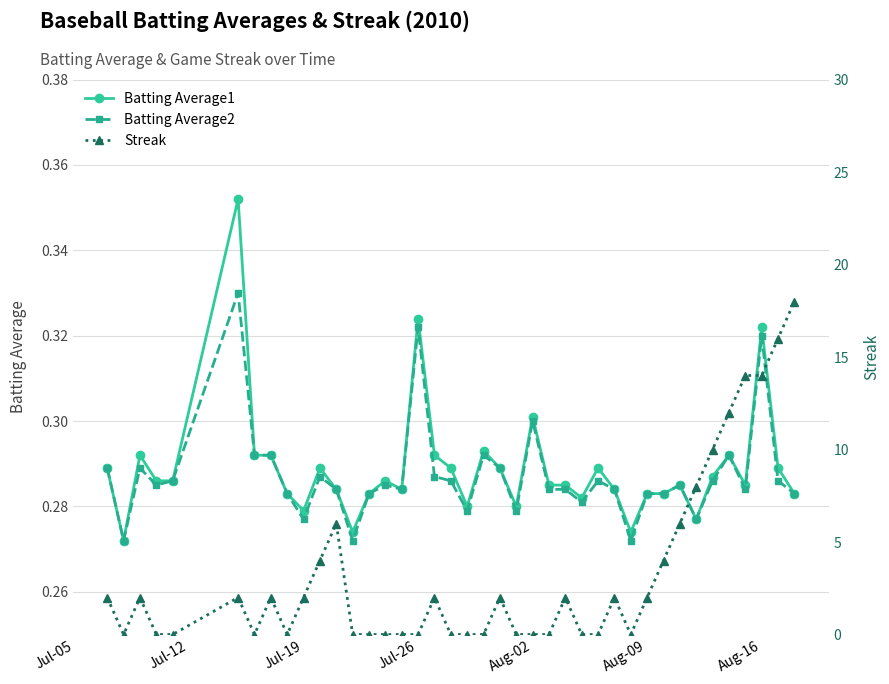

Is it true that Batting Average1 equals 0.3 at Aug-02?

True